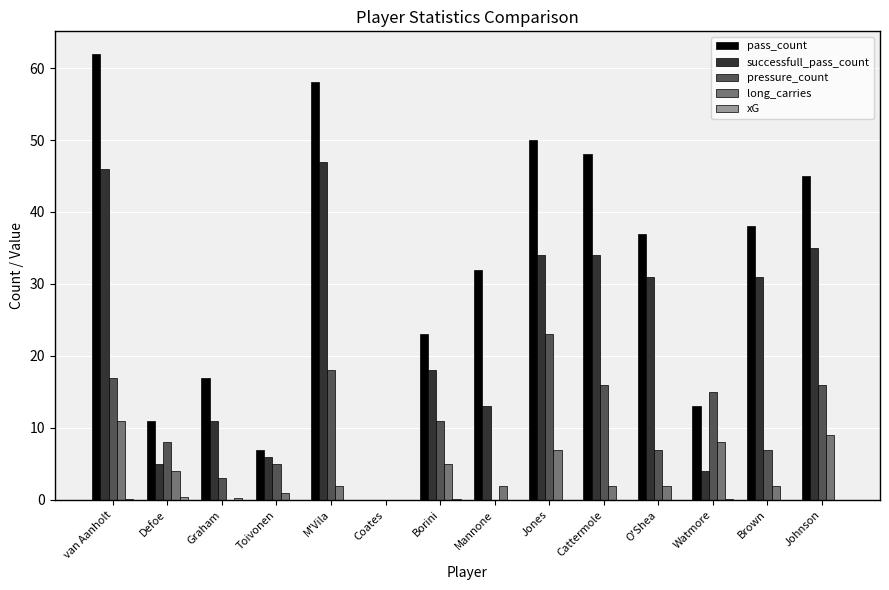

What is the approximate value of successfull_pass_count at Johnson?

35.0